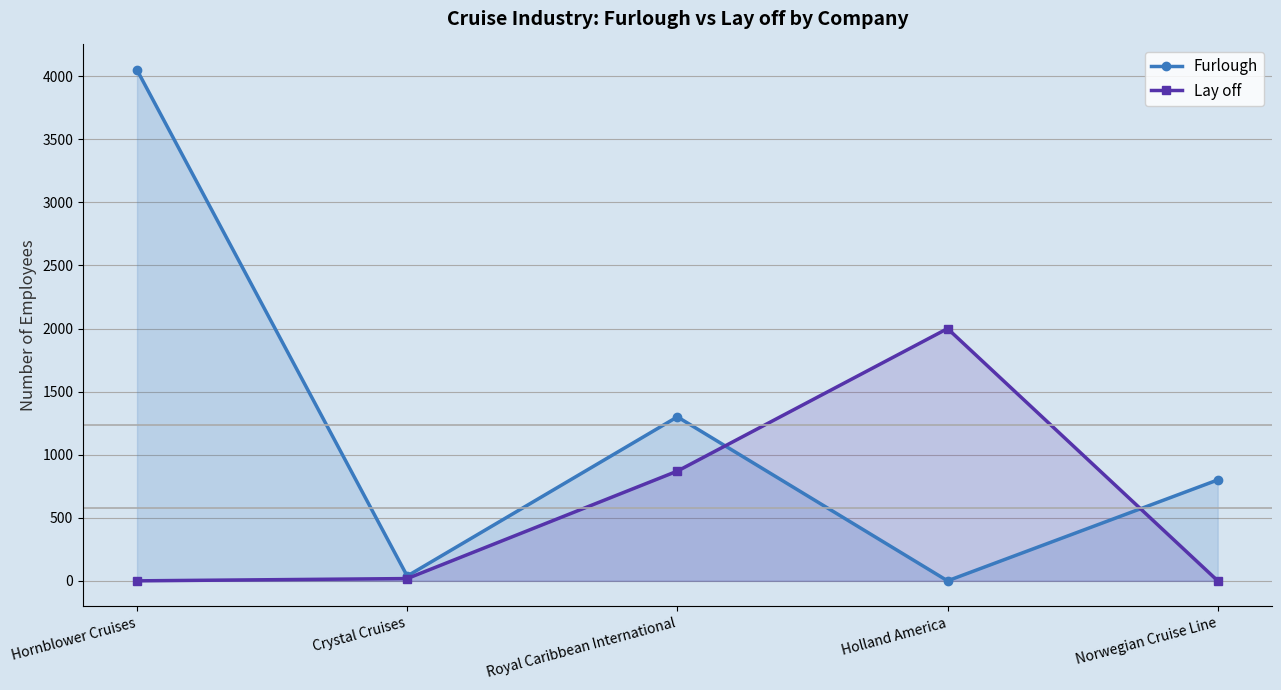

What is the average value of the Furlough series?

1238